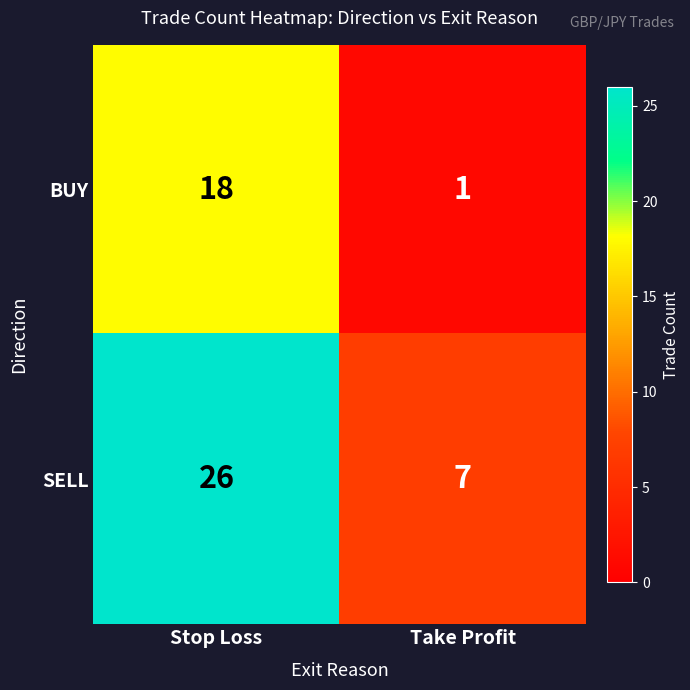

What is the total value across all series at Take Profit?

8